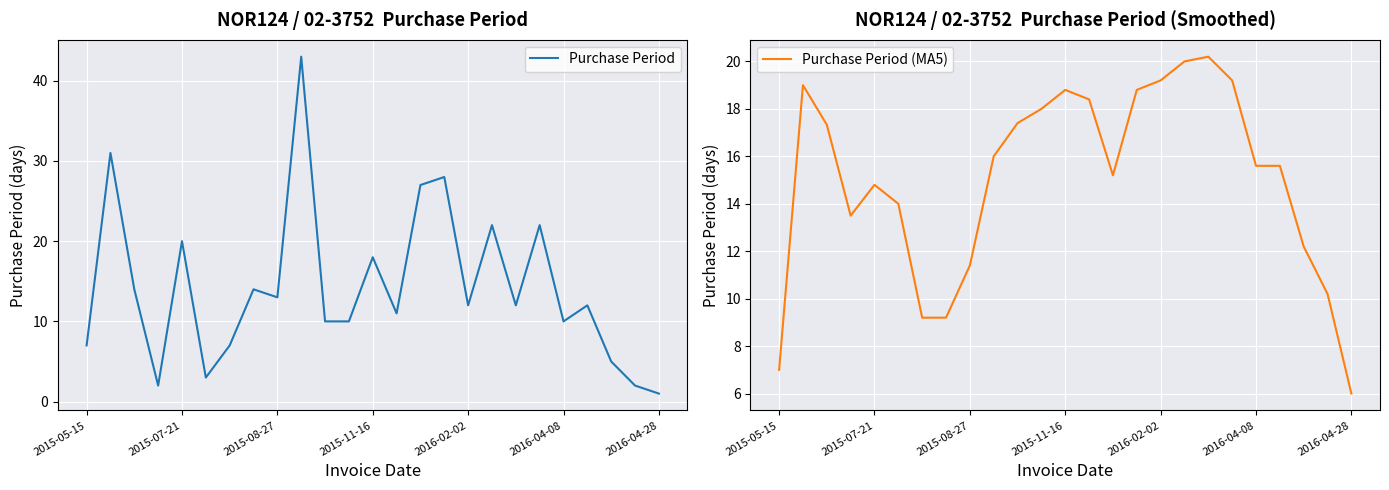

What is the average value of the Purchase Period (MA5) series?

15.0